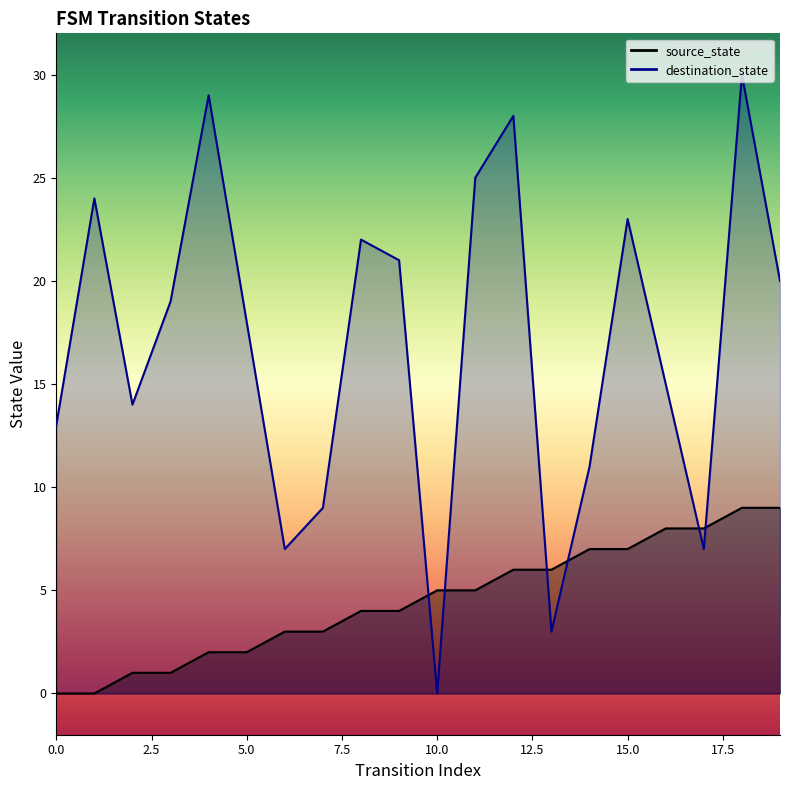

After their last crossing, which series has the higher values: destination_state or source_state?

destination_state